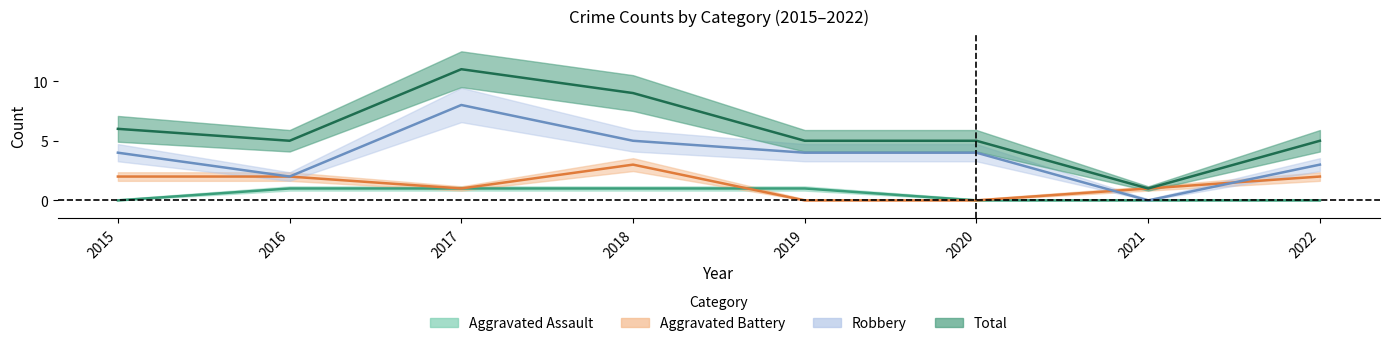

True or false: Aggravated Assault and Robbery intersect in this chart.

False